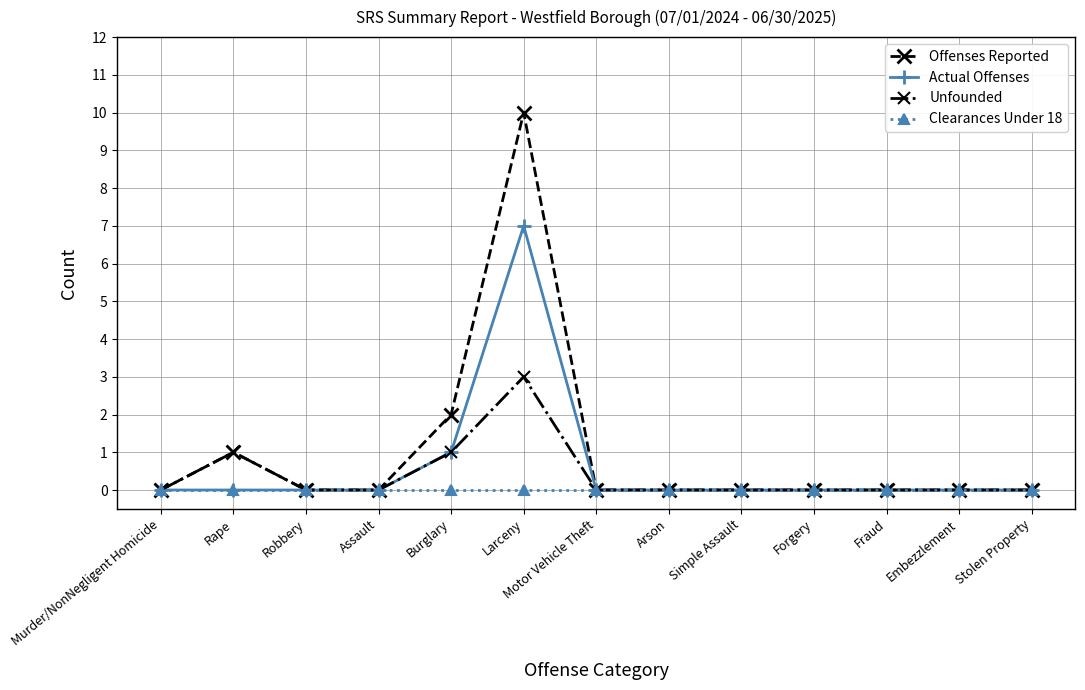

Is this an area chart (filled region under the line)?

No